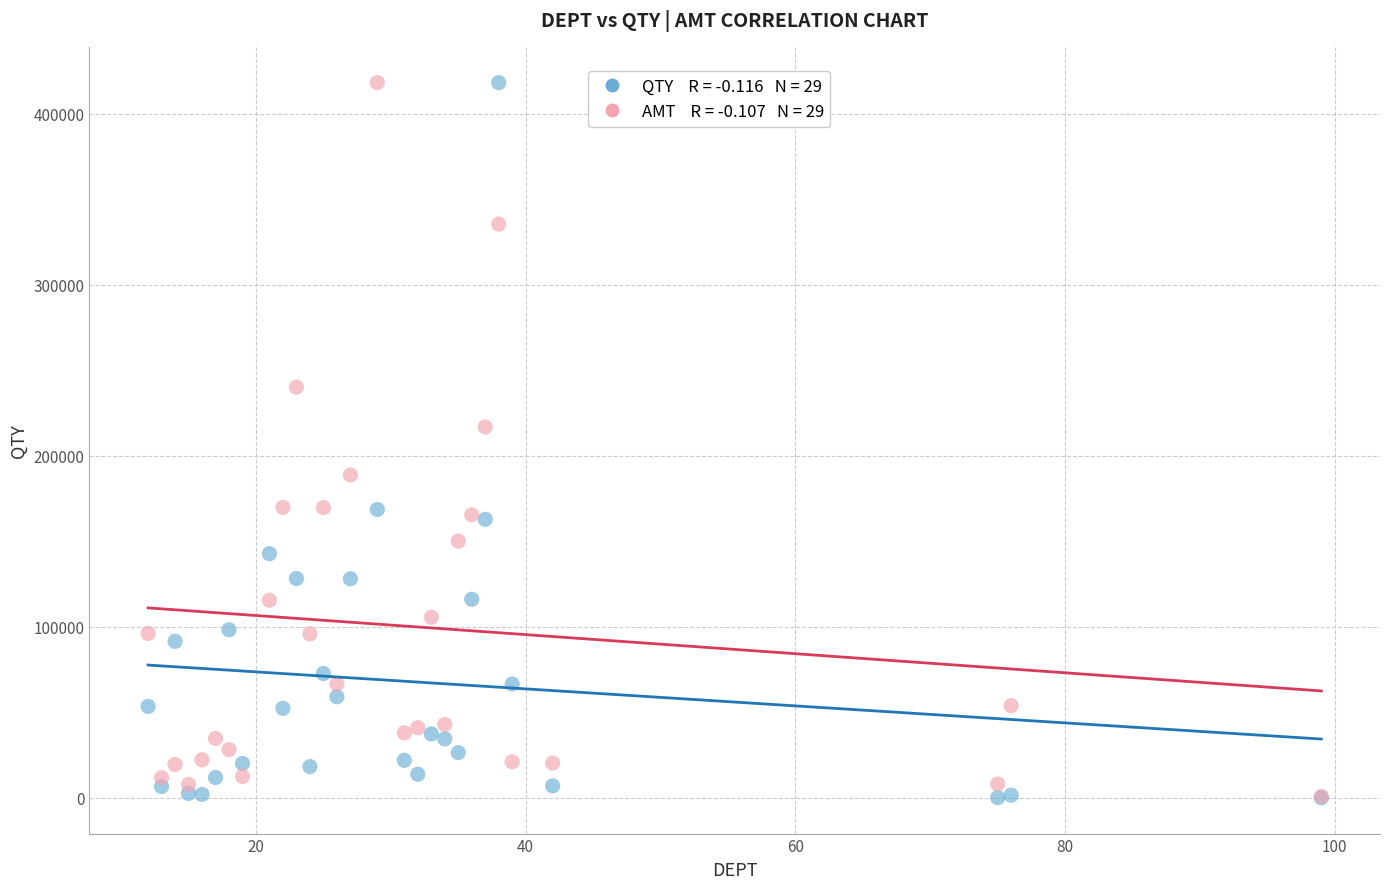

Across all series, what Y value is closest to 209147?

216871.4